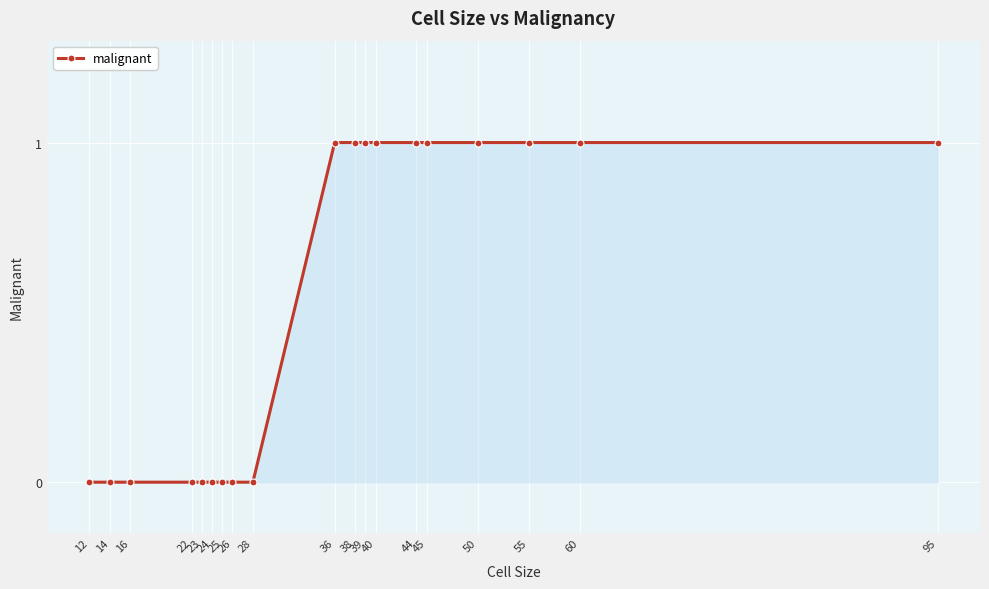

Reading left to right, extract all data points from this chart.

0	0	0	0	0	0	0	0	0	1	1	1	1	1	1	1	1	1	1